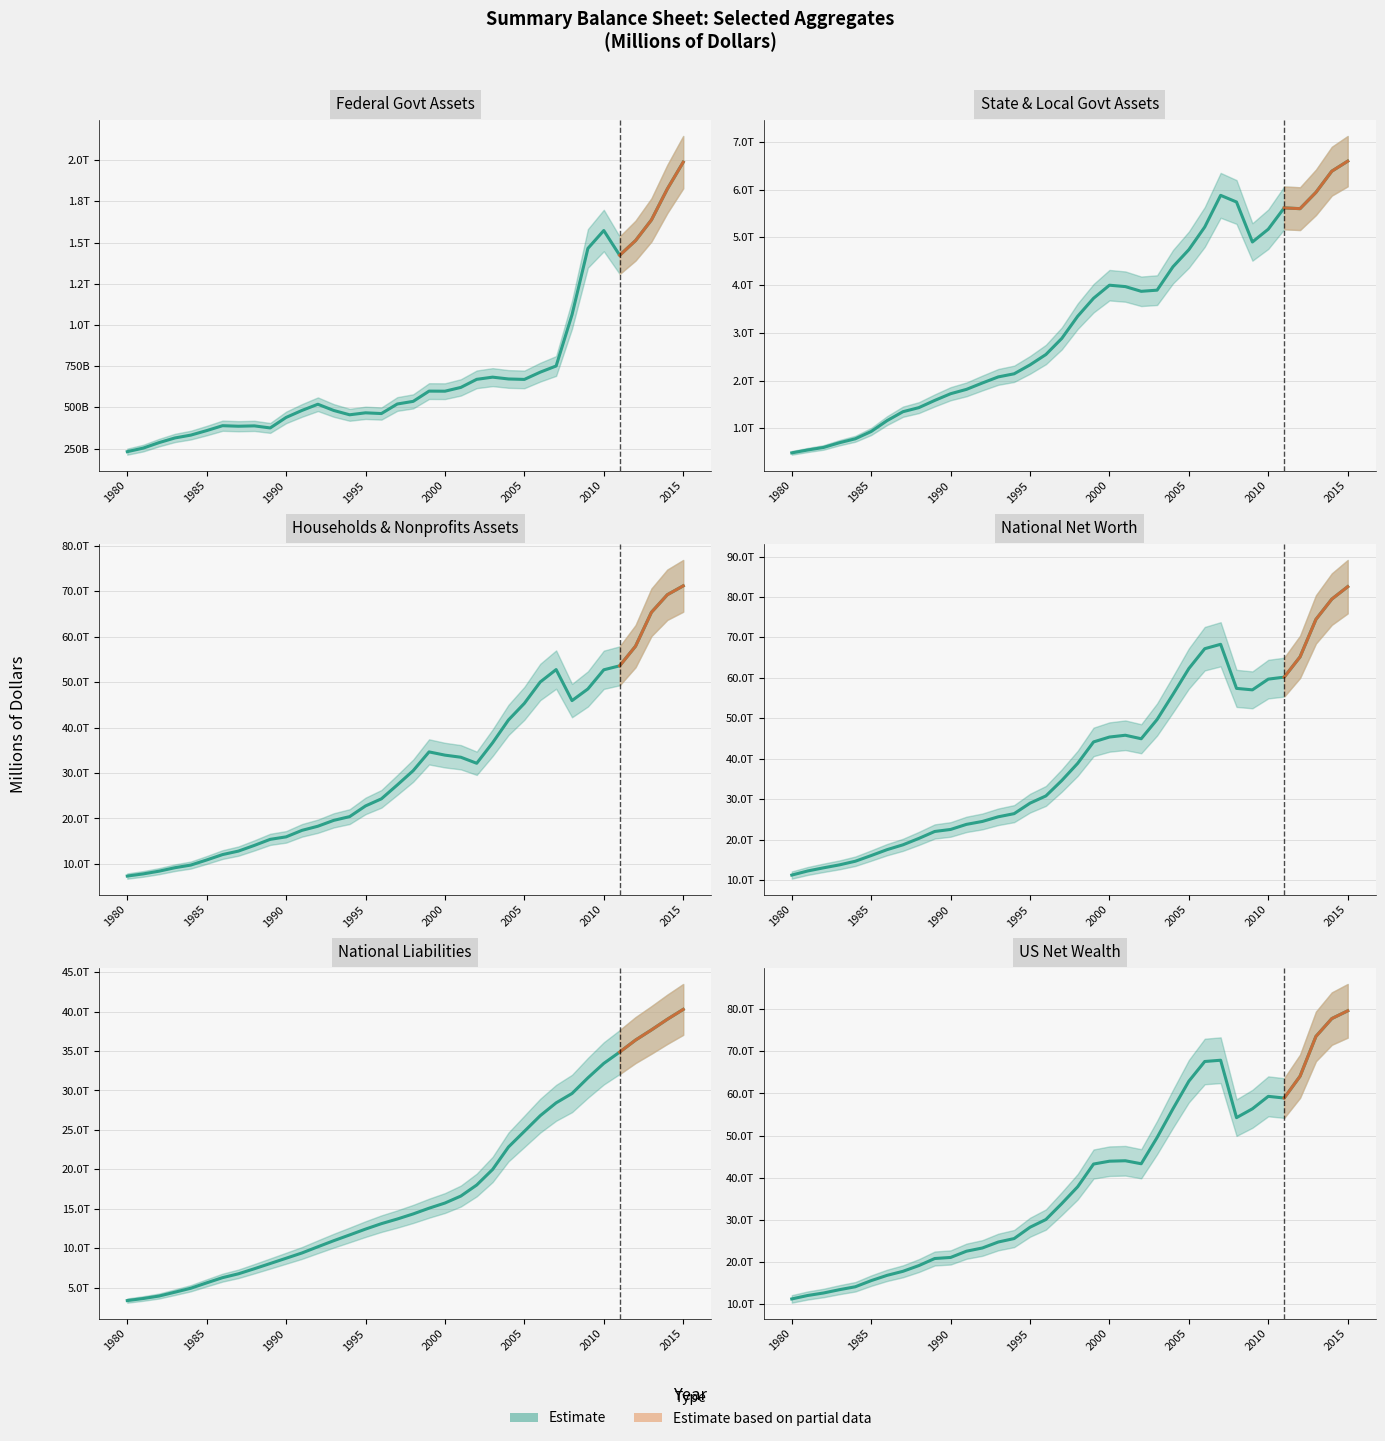

Rank the series by their maximum value, from highest to lowest.

National Net Worth, US Net Wealth, Households & Nonprofits Assets, National Liabilities, State & Local Govt Assets, Federal Govt Assets